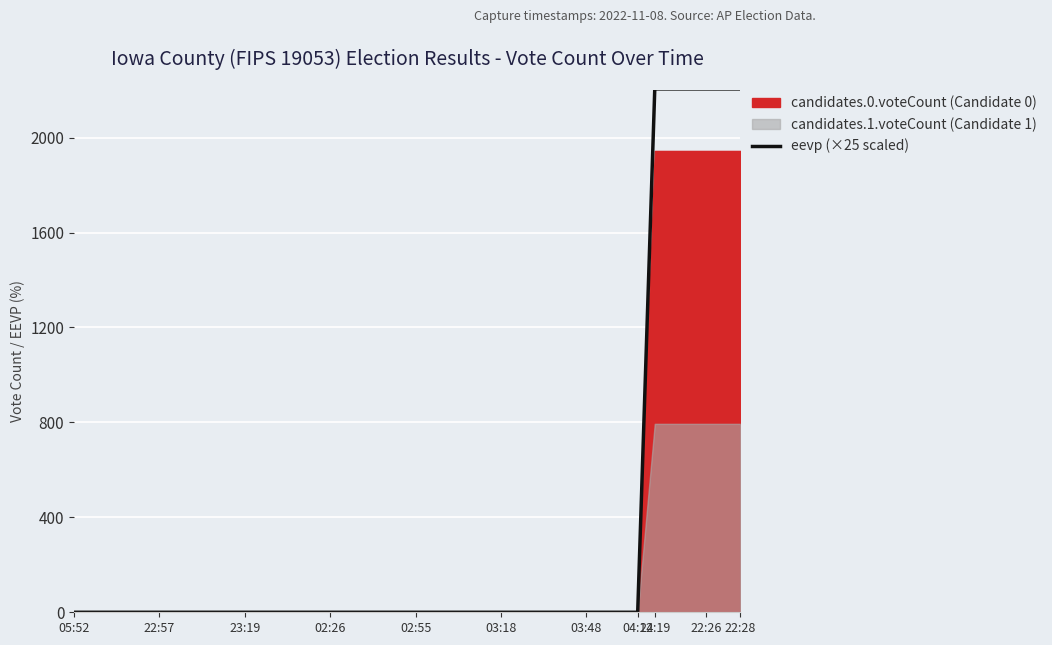

What is the value of the 35th point from the left?

2205.2